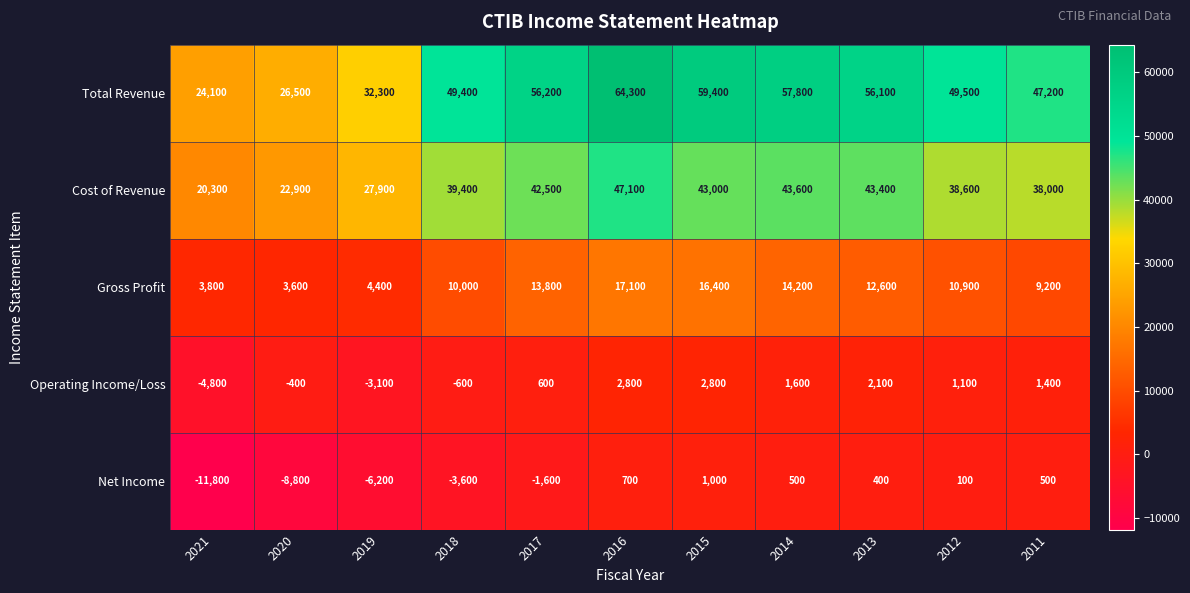

Which series changed the most between 2021 and 2020?

Operating Income/Loss